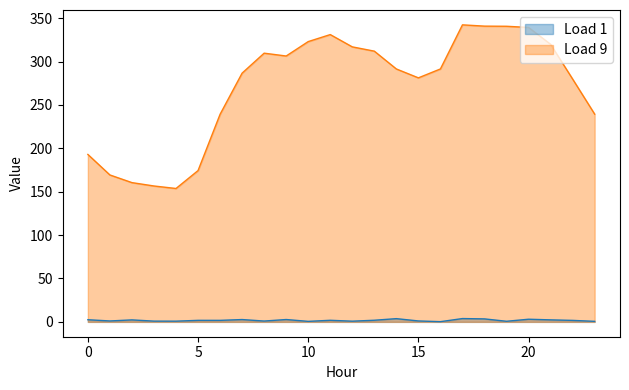

Is it true that Load 1 equals 3.9 at 2?

False